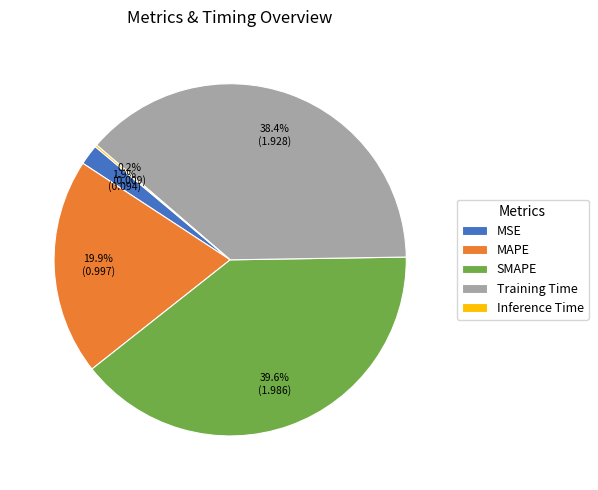

Approximately how many times larger is the value at MAPE compared to Training Time?

0.5